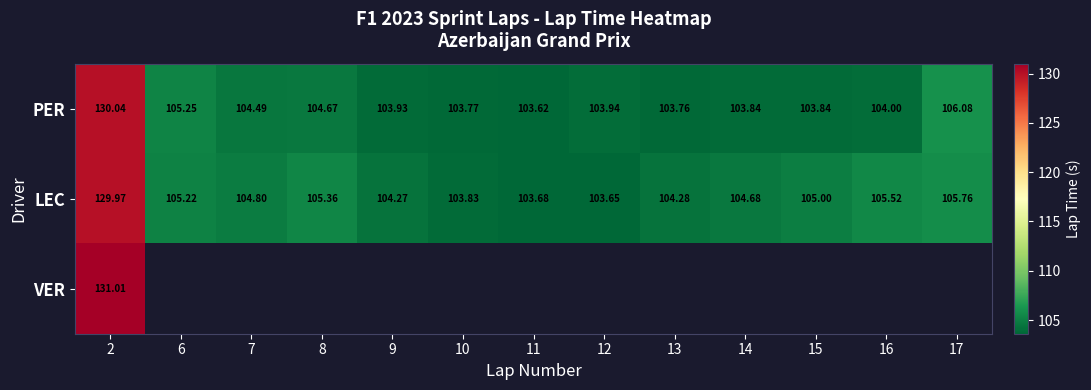

What is the smallest value displayed?

103.6